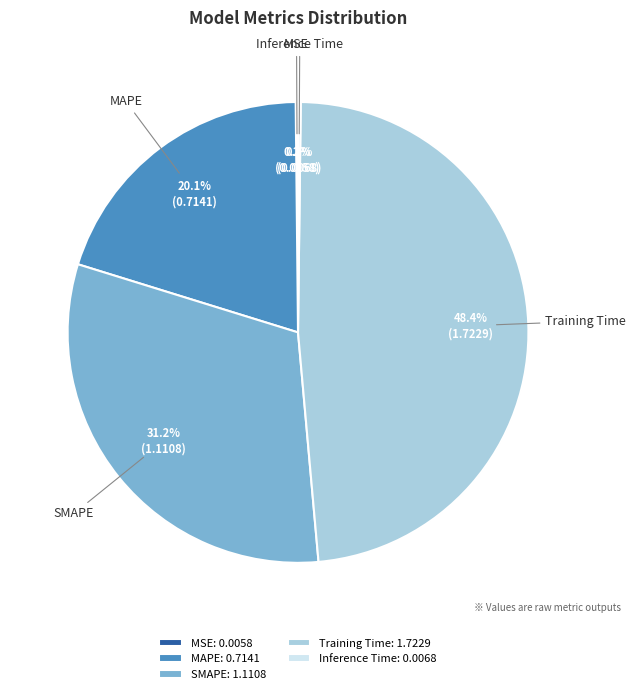

To the nearest percent, what portion does Training Time represent?

48%